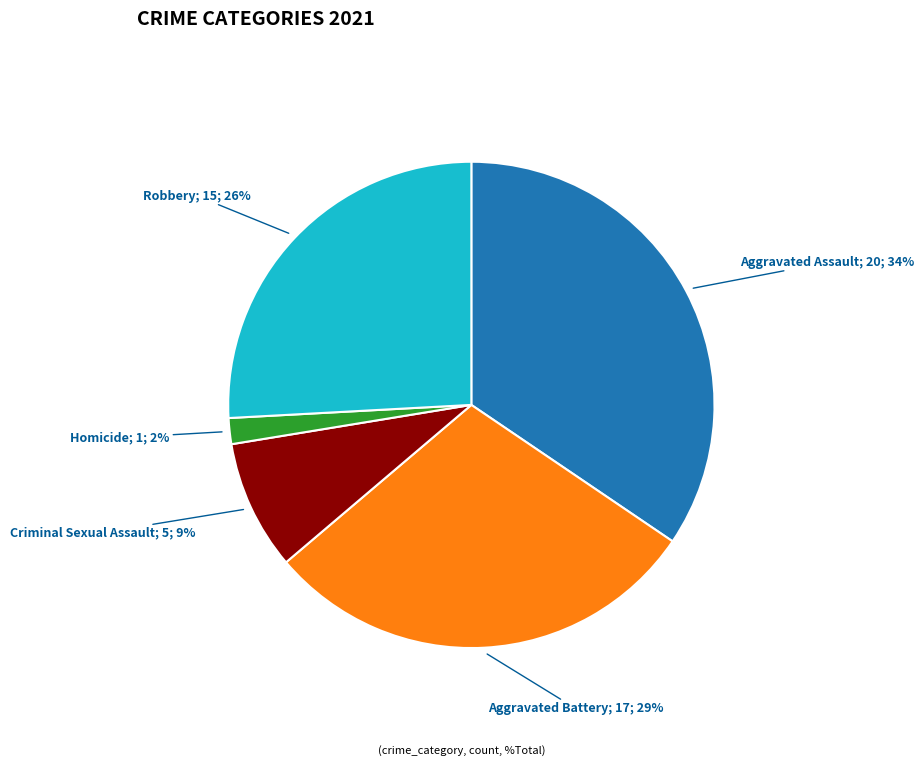

Is there any slice that represents more than half of the pie?

No